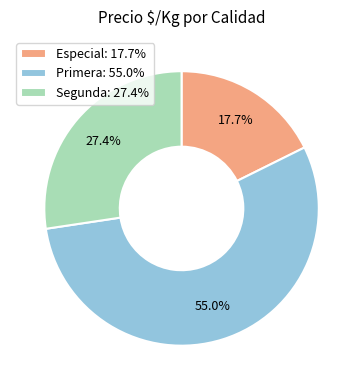

Combined, do Primera: 55.0% and Segunda: 27.4% account for over 50%?

Yes